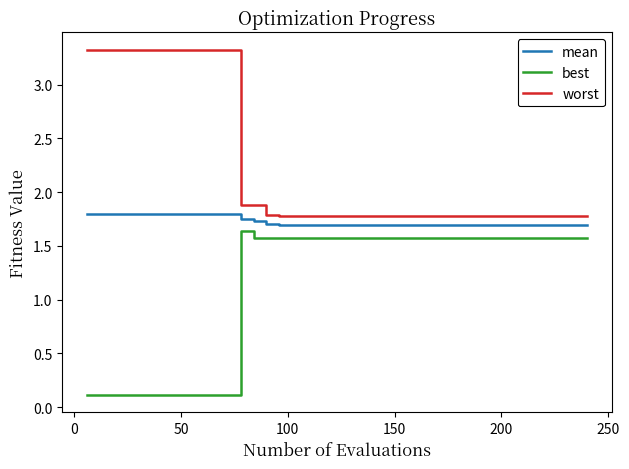

What are all the series names shown in the legend?

mean, best, worst